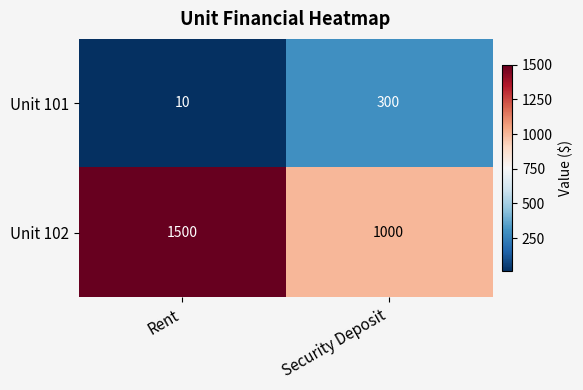

At how many categories does at least one series exceed 793?

2